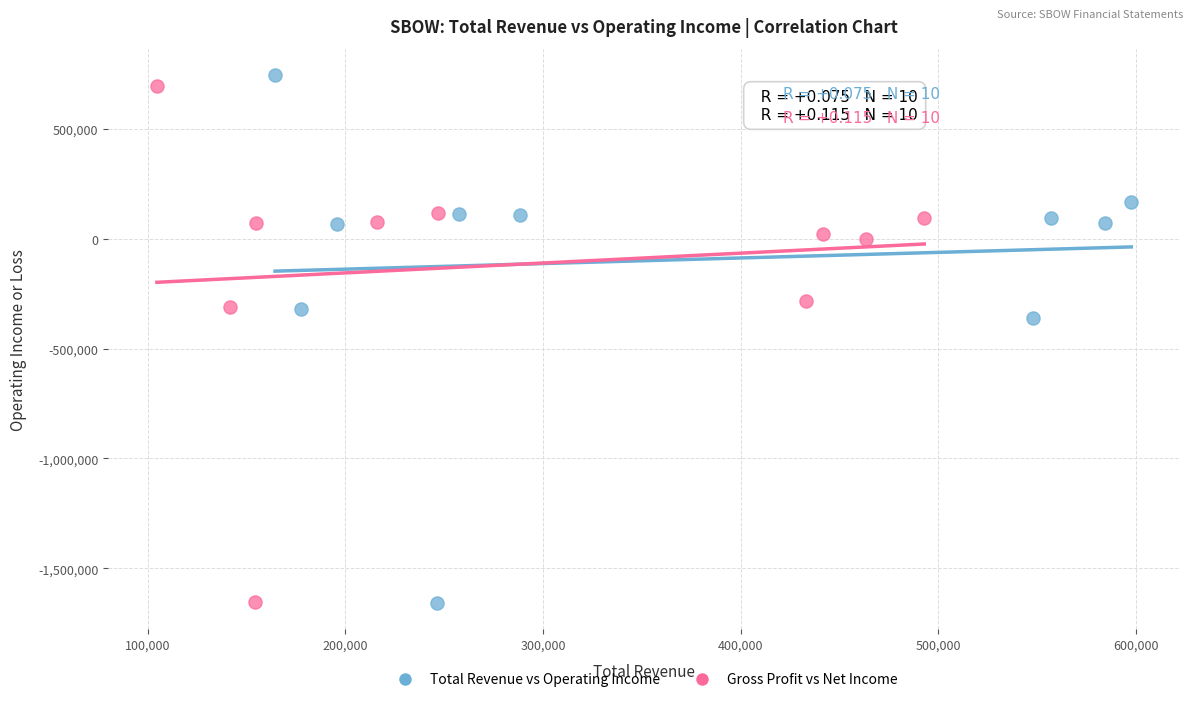

Which series has the widest spread of Y values?

Total Revenue vs Operating Income